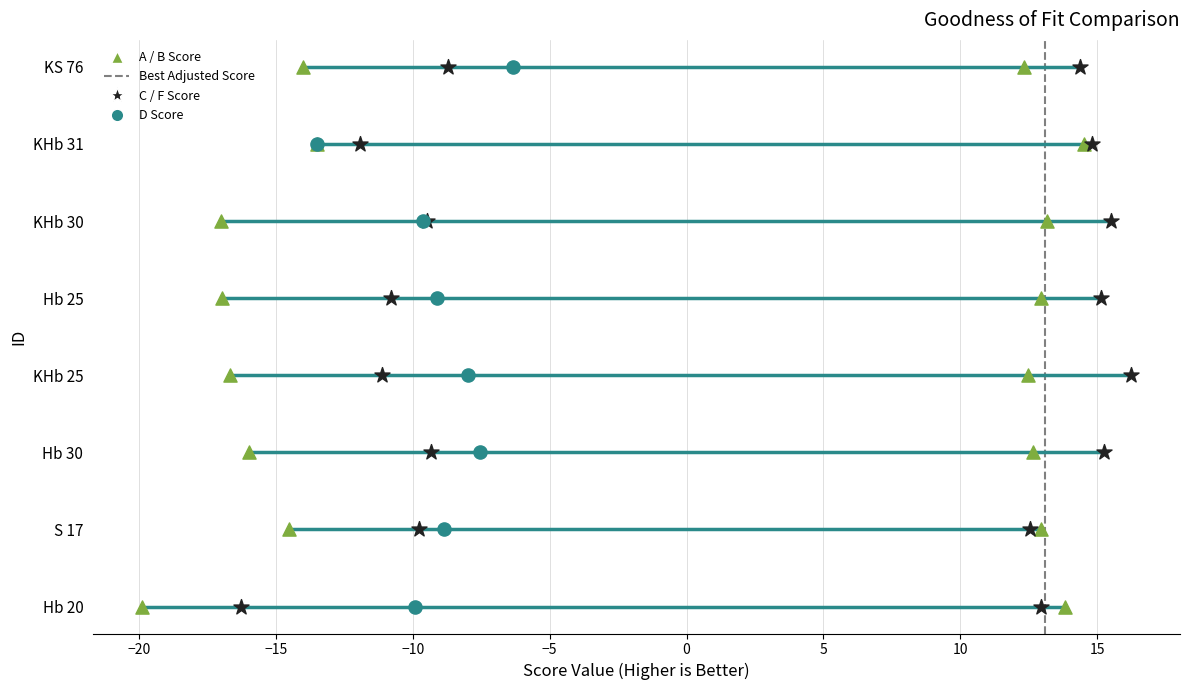

Is the value of A Score at 0 greater than the value of B Score at 5?

No